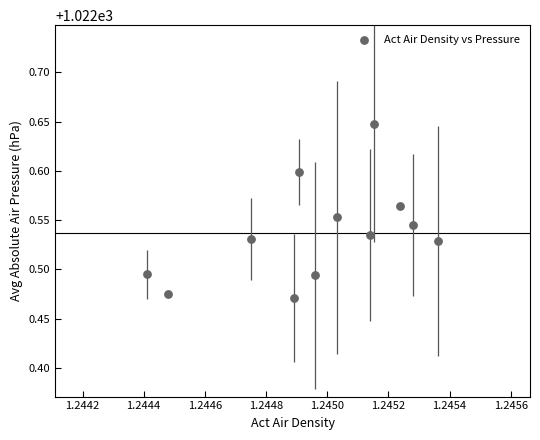

What is the average X value?

1.2